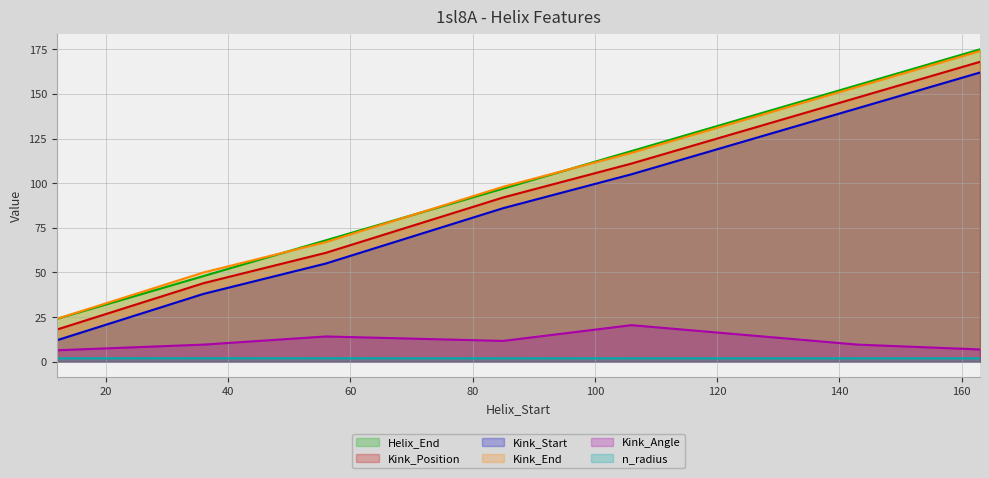

What is the difference between the highest and lowest values at 106?

116.1